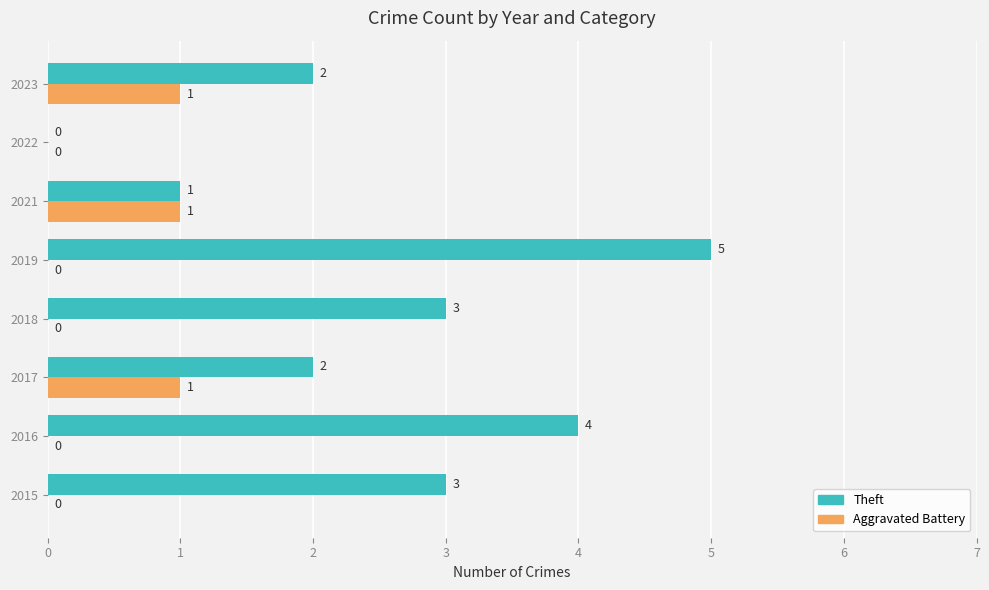

Which series has the largest total across all categories?

Theft